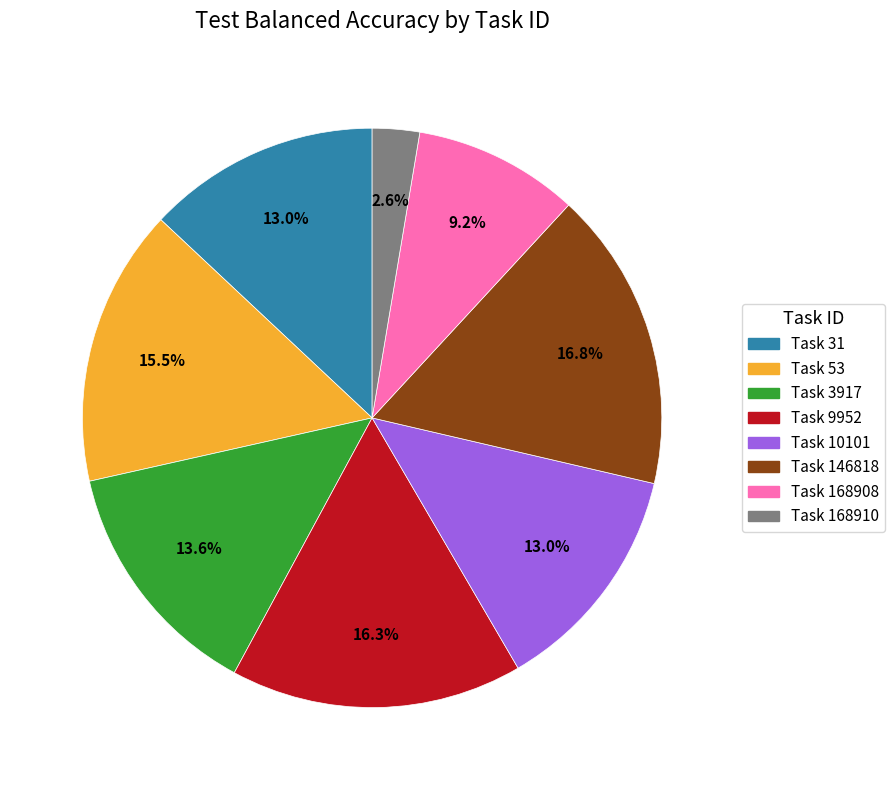

What is the smallest slice in the pie chart?

Task 168910